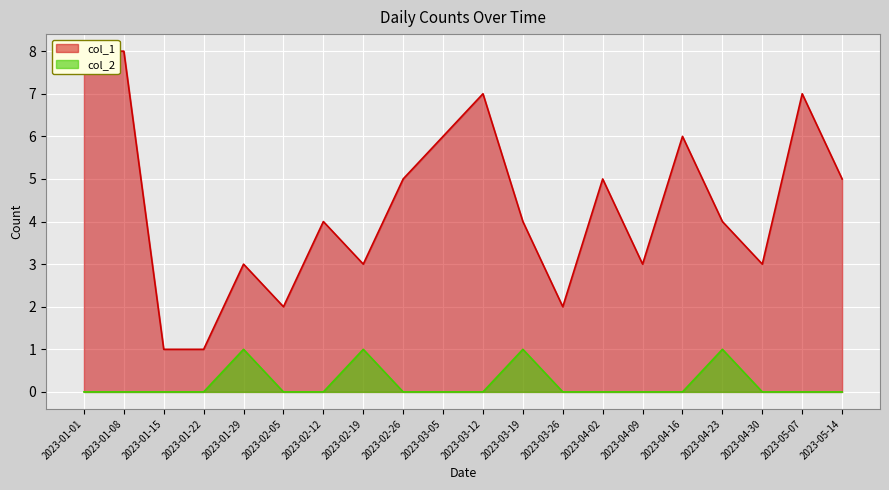

Reading left to right, extract all data points from this chart.

col_1: 2023-01-01=8	2023-01-08=8	2023-01-15=1	2023-01-22=1	2023-01-29=3	2023-02-05=2	2023-02-12=4	2023-02-19=3	2023-02-26=5	2023-03-05=6	2023-03-12=7	2023-03-19=4	2023-03-26=2	2023-04-02=5	2023-04-09=3	2023-04-16=6	2023-04-23=4	2023-04-30=3	2023-05-07=7	2023-05-14=5
col_2: 2023-01-01=0	2023-01-08=0	2023-01-15=0	2023-01-22=0	2023-01-29=1	2023-02-05=0	2023-02-12=0	2023-02-19=1	2023-02-26=0	2023-03-05=0	2023-03-12=0	2023-03-19=1	2023-03-26=0	2023-04-02=0	2023-04-09=0	2023-04-16=0	2023-04-23=1	2023-04-30=0	2023-05-07=0	2023-05-14=0